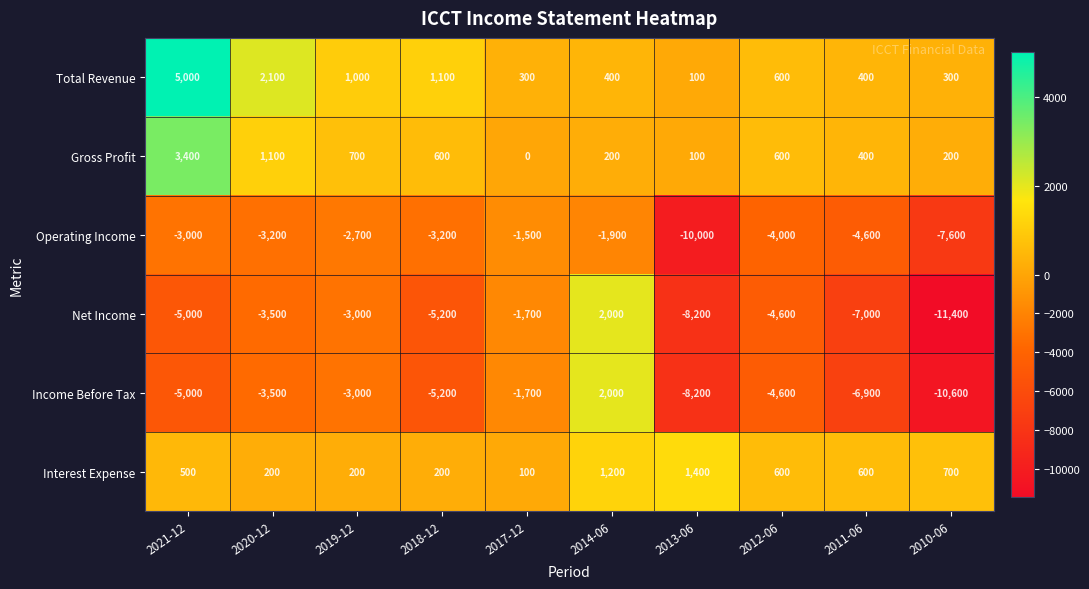

How many categories are shown in the chart?

10